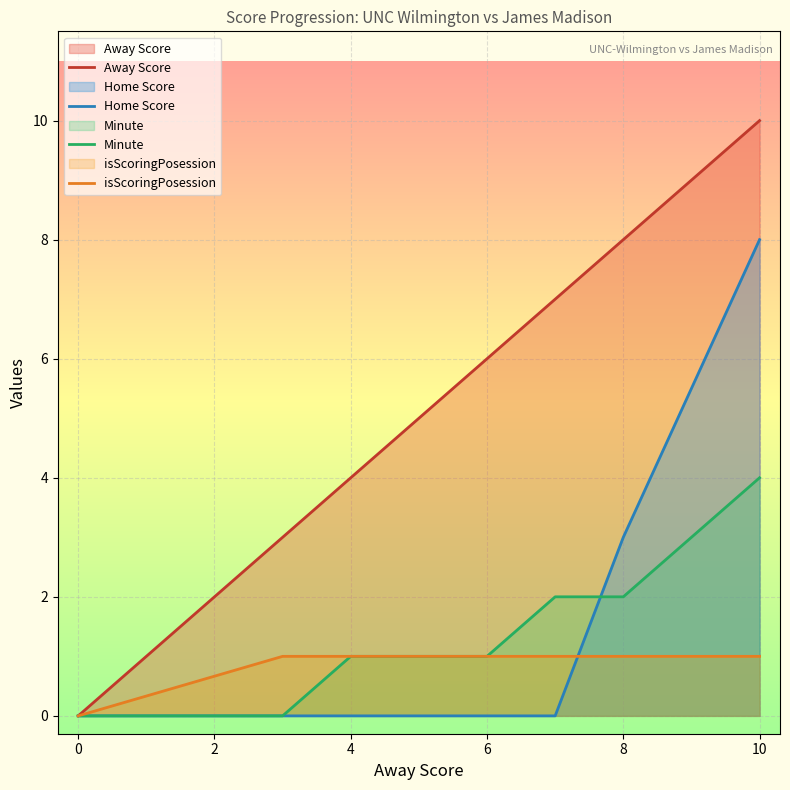

Reading left to right, transcribe all the data shown in this chart.

Away Score: 0=0	3=3	4=4	6=6	7=7	8=8	10=10
Home Score: 0=0	3=0	4=0	6=0	7=0	8=3	10=8
Minute: 0=0	3=0	4=1	6=1	7=2	8=2	10=4
isScoringPosession: 0=0	3=1	4=1	6=1	7=1	8=1	10=1